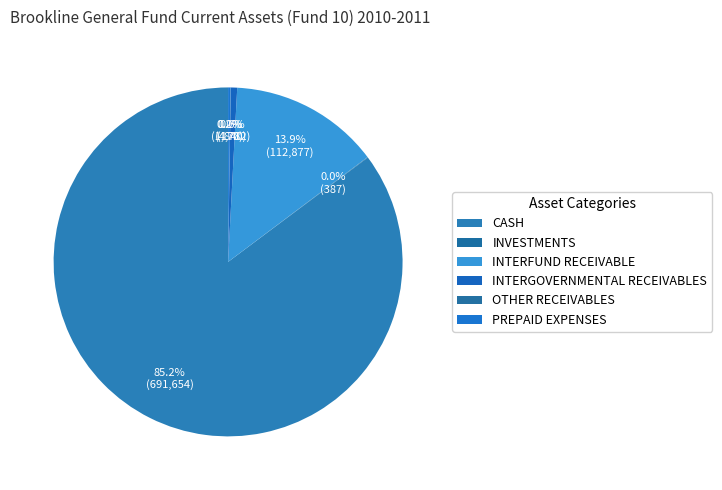

What is the smallest slice in the pie chart?

OTHER RECEIVABLES